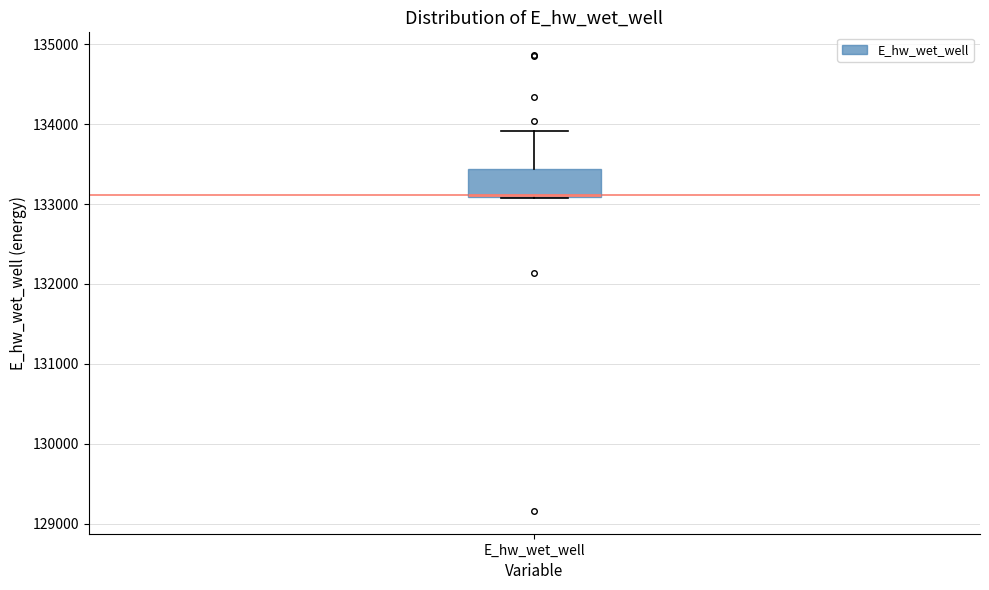

Read this box plot against the y-axis: the position of the median line, the range covered by the box, and the ends of both whiskers. The values are not printed on the chart, so give them approximately, as read against the axis.

median 133100, box 133100 to 133400, whiskers 133100 to 133900